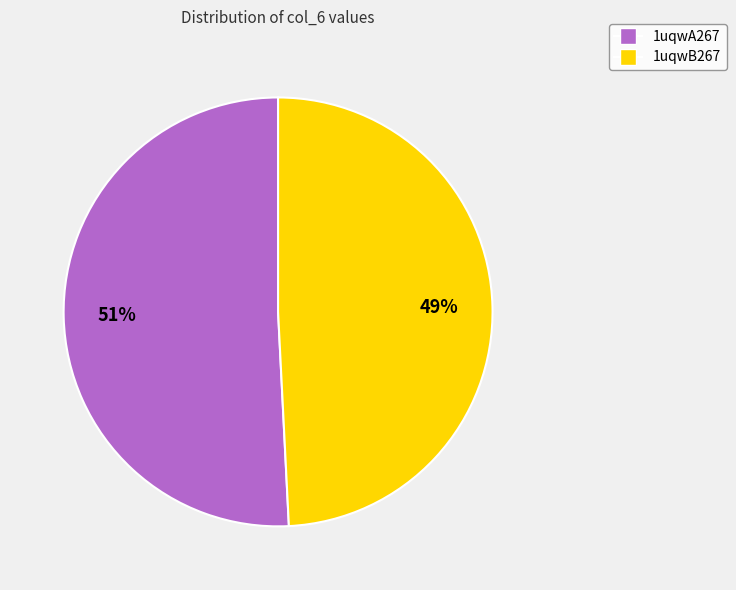

Rank the categories by value from highest to lowest.

1uqwA267, 1uqwB267